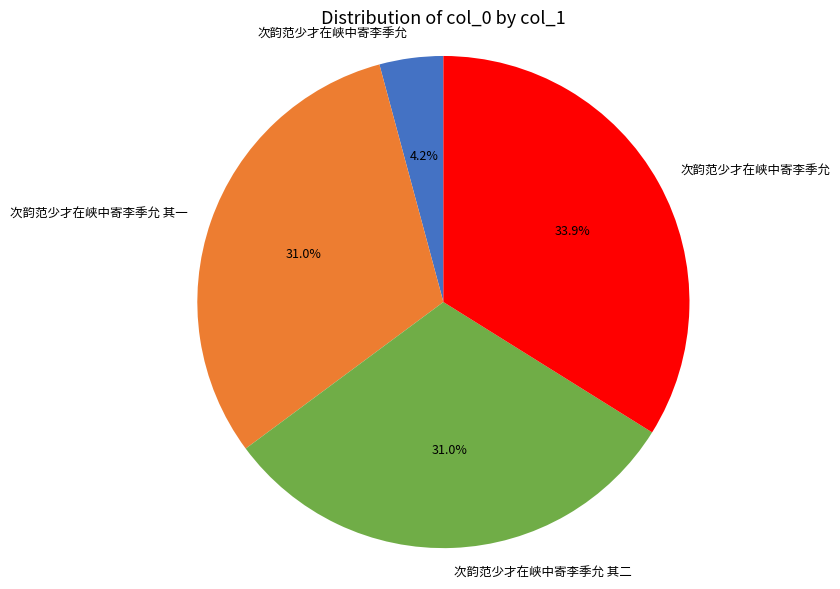

Is there a majority slice in this chart?

No